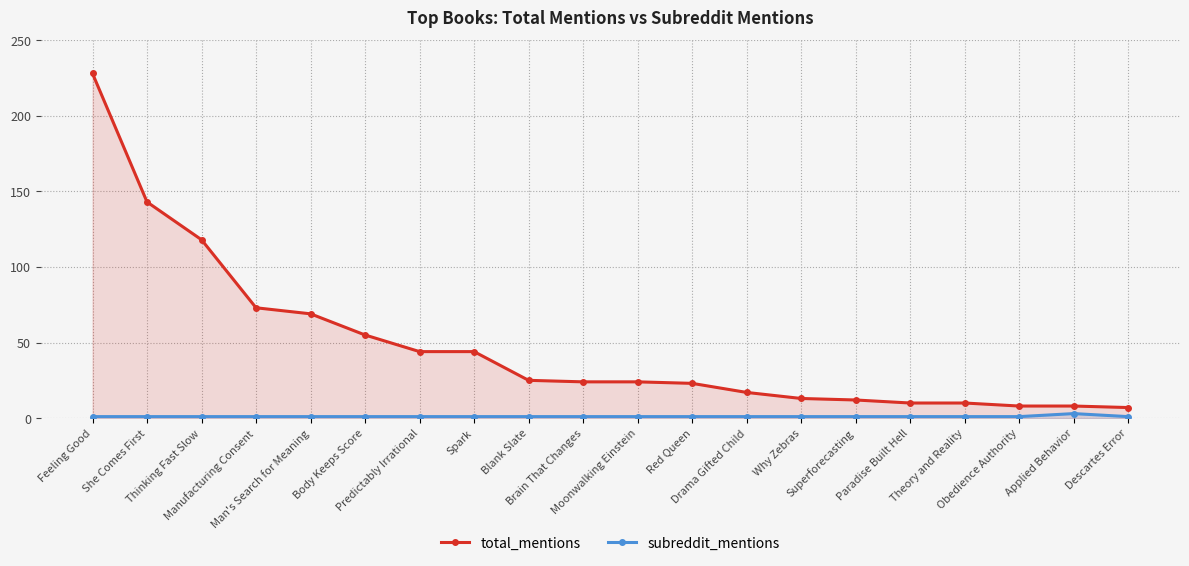

Count the subreddit_mentions values in the range 1 to 2.

19